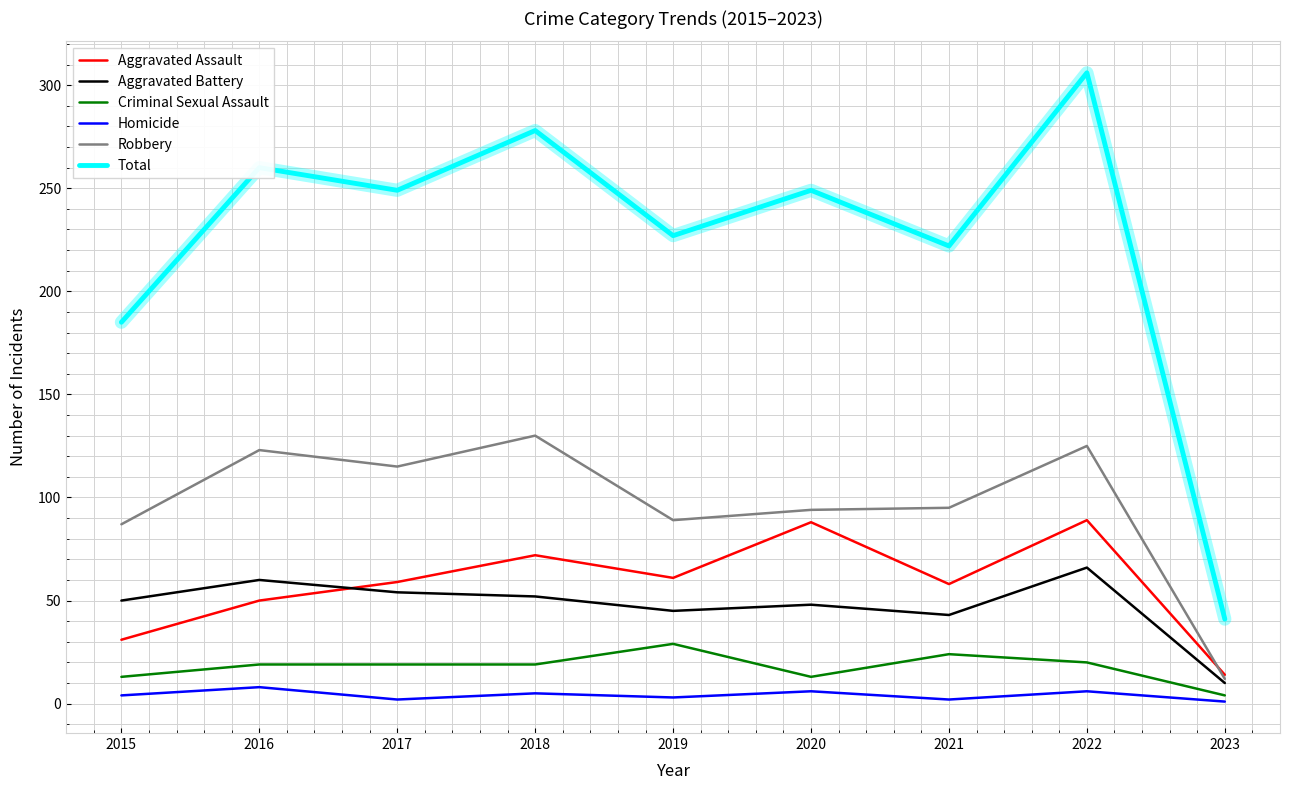

What are all the series names shown in the legend?

Aggravated Assault, Aggravated Battery, Criminal Sexual Assault, Homicide, Robbery, Total